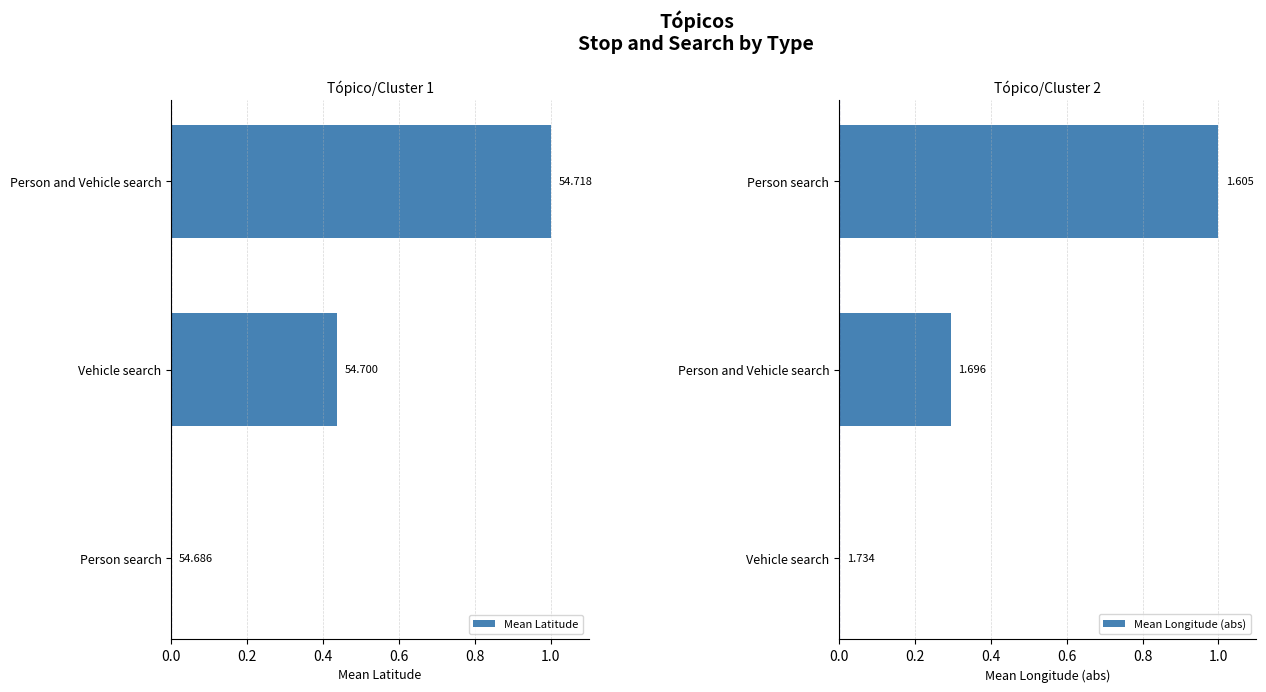

What is the value of the Mean Longitude (abs) bar at the 2nd from the left?

0.3